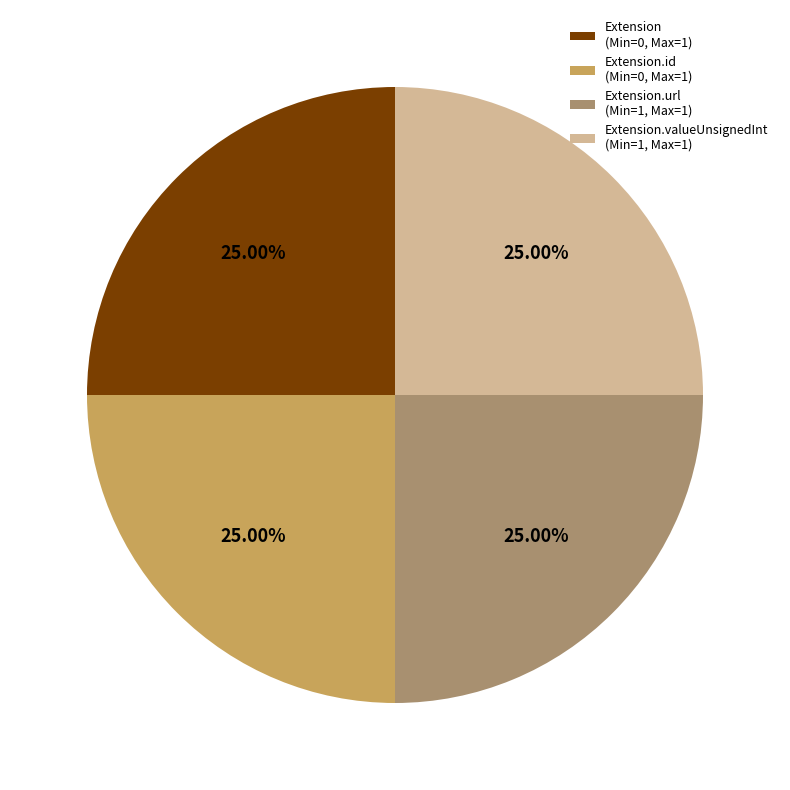

To the nearest percent, what is the average slice percentage?

25%